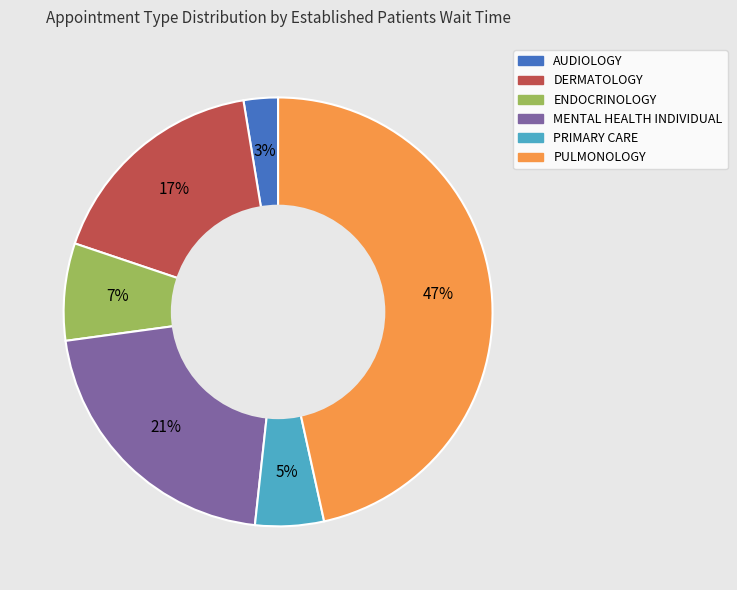

Do DERMATOLOGY and MENTAL HEALTH INDIVIDUAL together represent more than half of the pie?

No